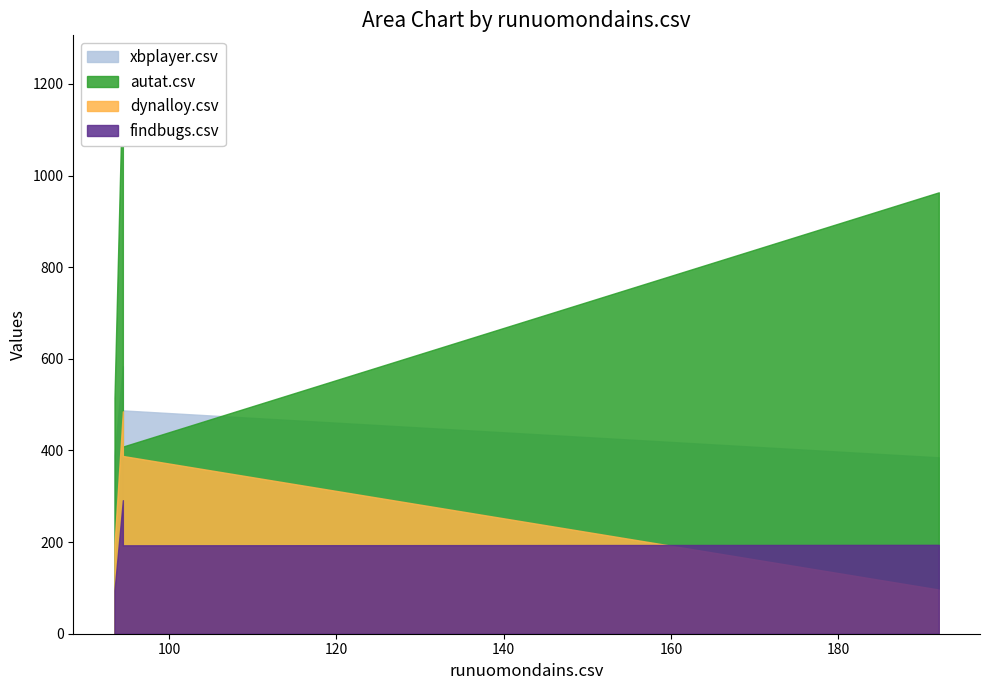

True or false: xbplayer.csv and findbugs.csv cross at least once.

True